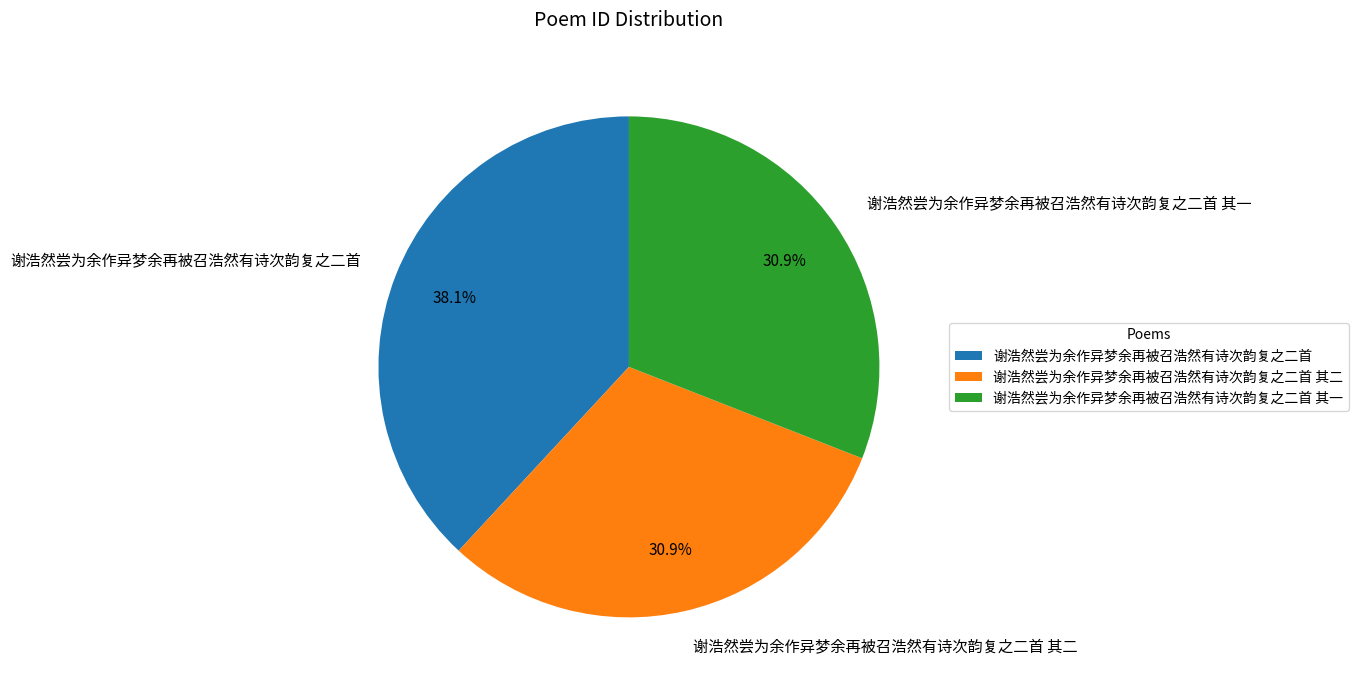

To the nearest percent, what is the average slice percentage?

33%